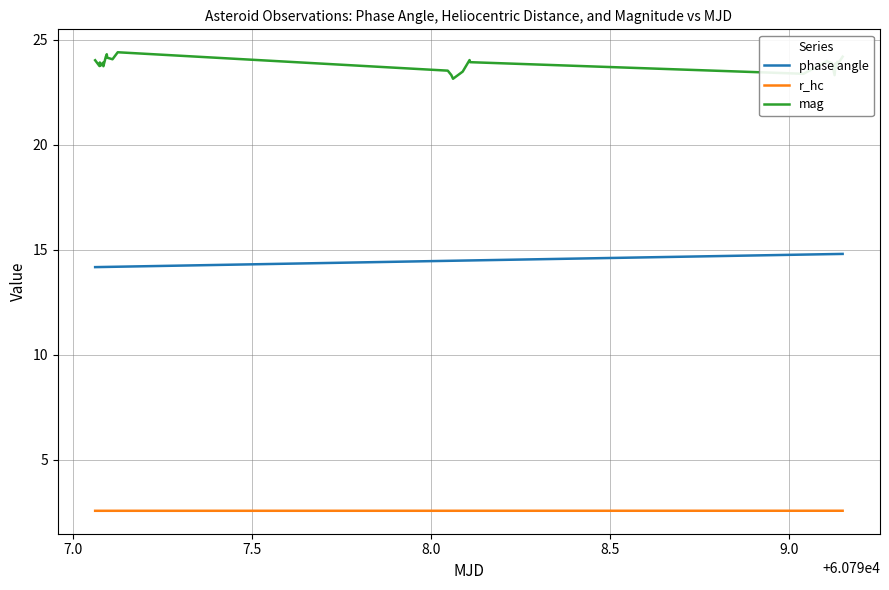

True or false: phase angle and r_hc intersect in this chart.

False